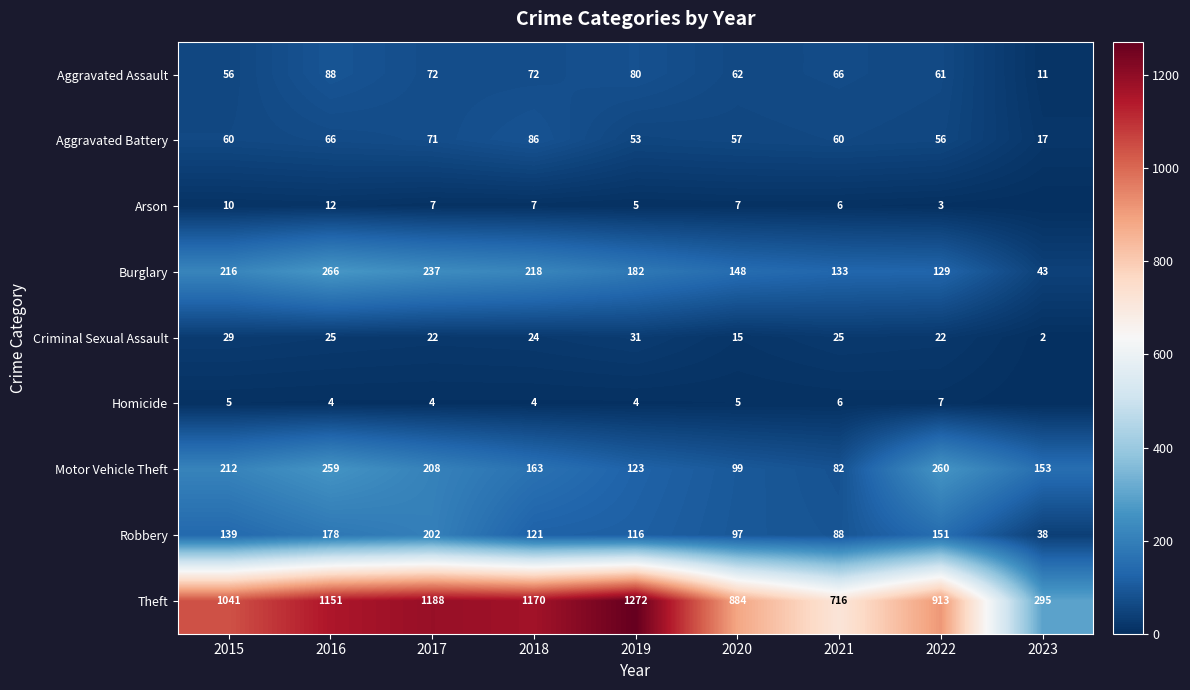

What is the total value across all series at 2019?

1866